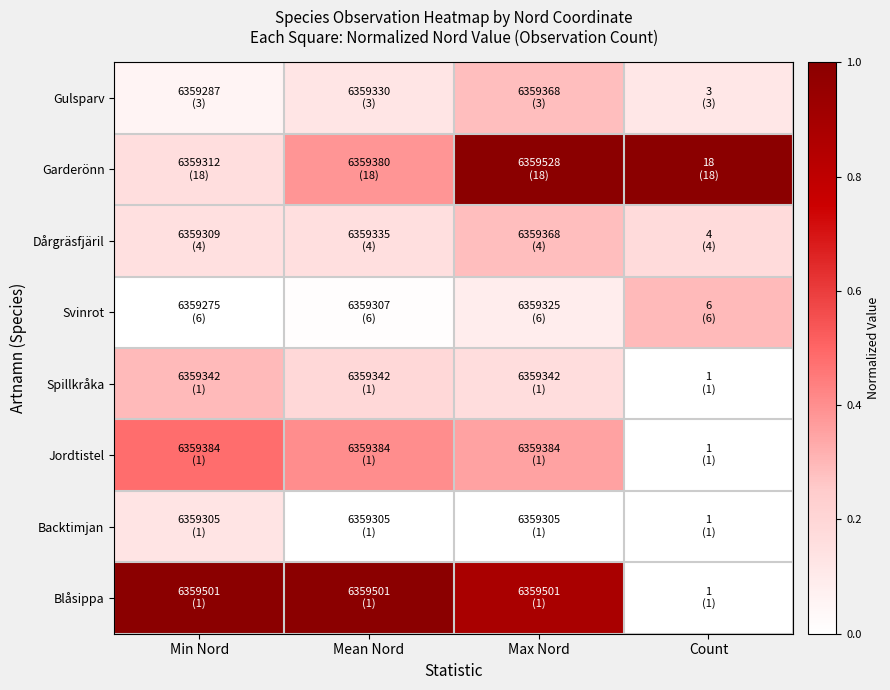

Rank the series by their maximum value, from highest to lowest.

Garderönn, Blåsippa, Jordtistel, Spillkråka, Svinrot, Gulsparv, Dårgräsfjäril, Backtimjan